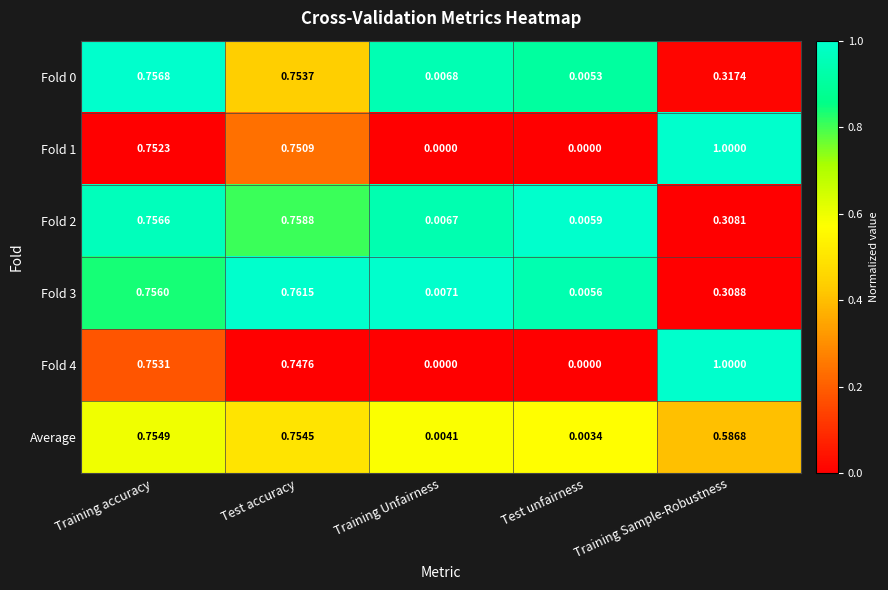

Which label corresponds to the largest value in the chart?

Training Sample-Robustness